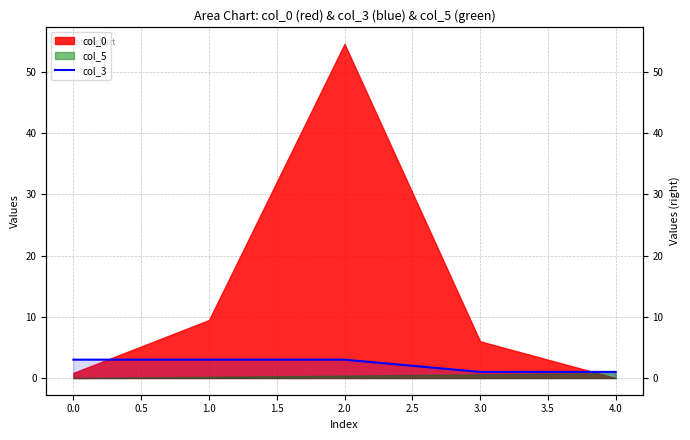

Reading right to left, transcribe all the data shown in this chart.

1	1	3	3	3